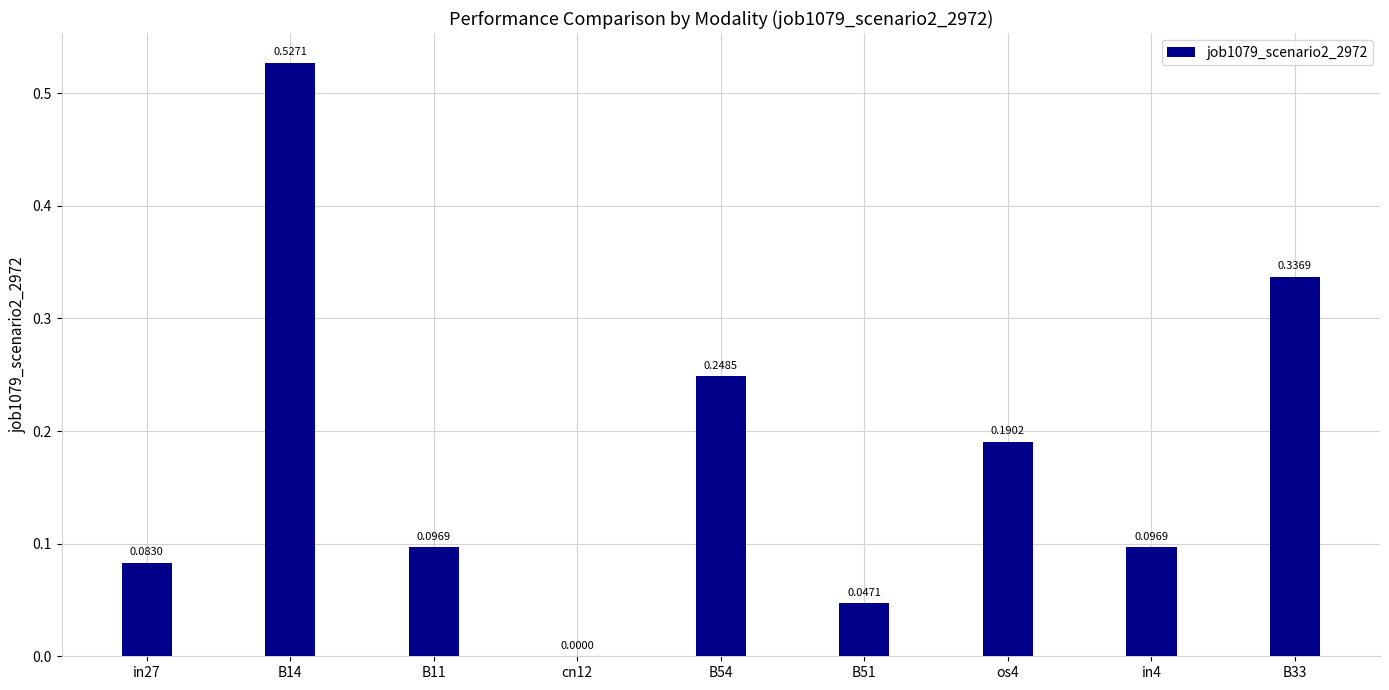

How many data points does each series have?

9